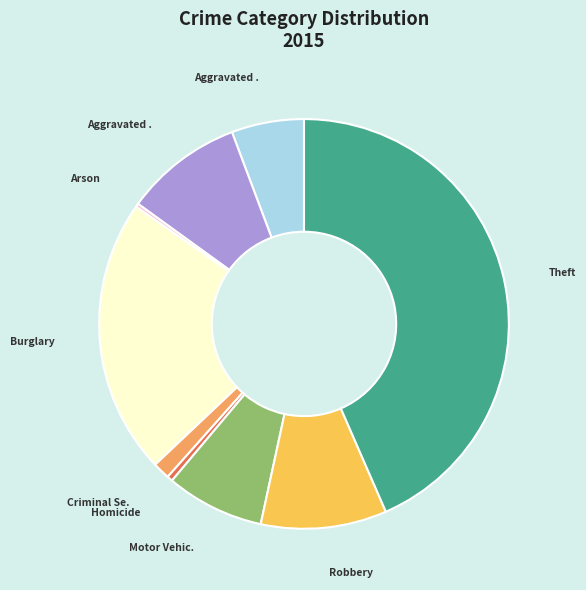

Does any single category account for the majority?

No